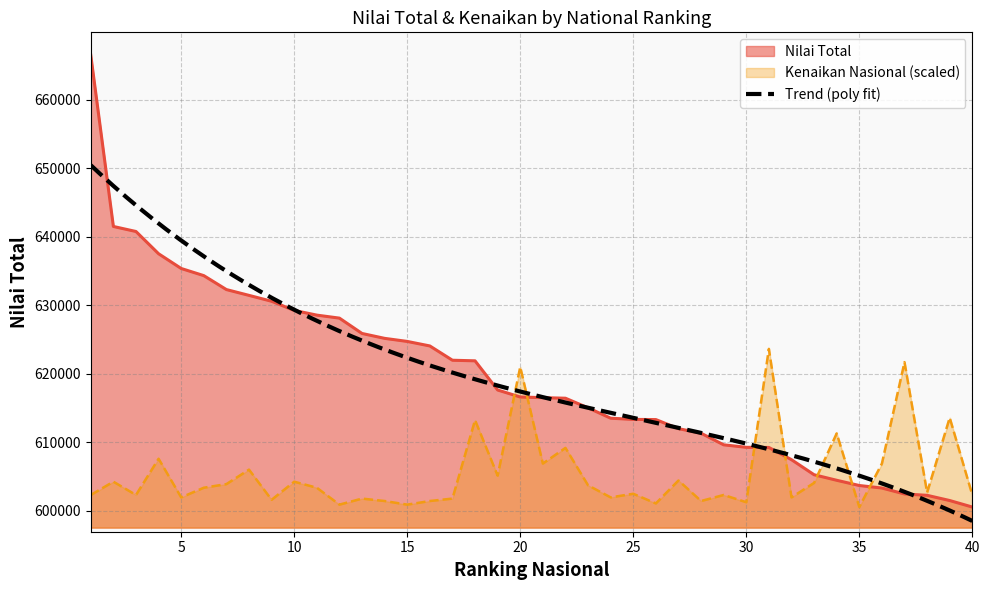

Which series has the largest total across all categories?

Nilai Total